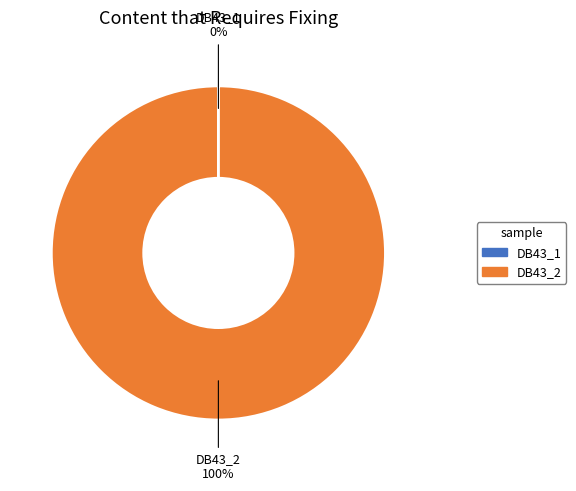

Does DB43_2 represent more than half of the total?

Yes